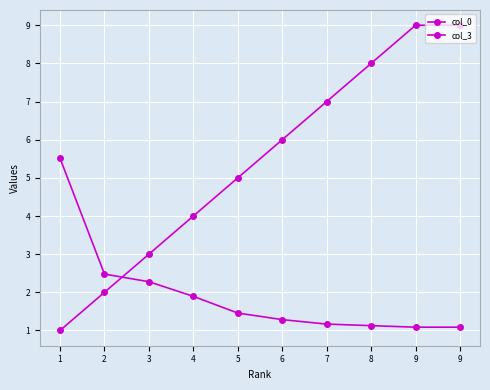

How many col_0 values are between 3 and 8?

6